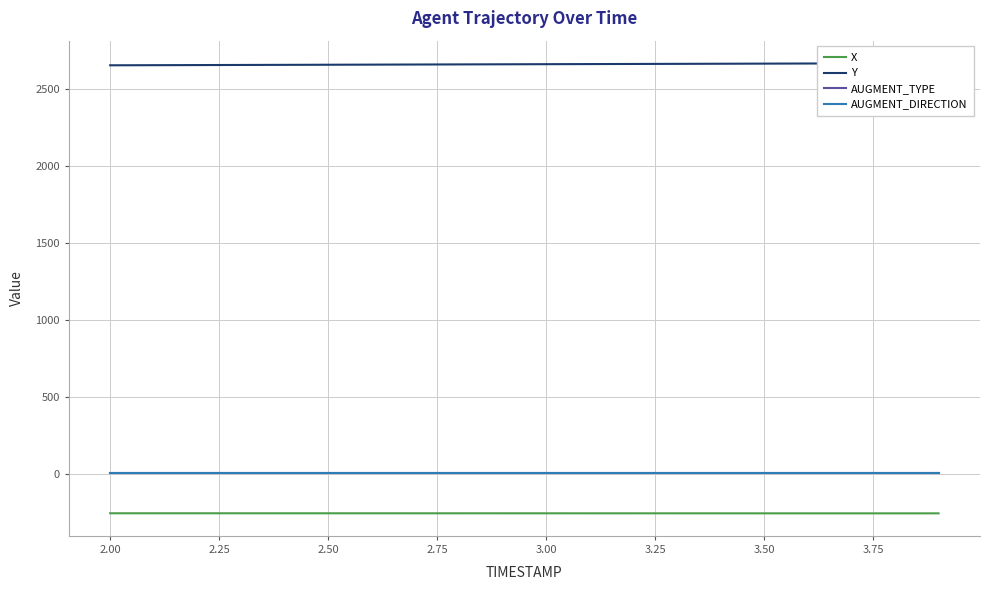

Is the value of Y at 2.25 greater than the value of X at 2.50?

Yes